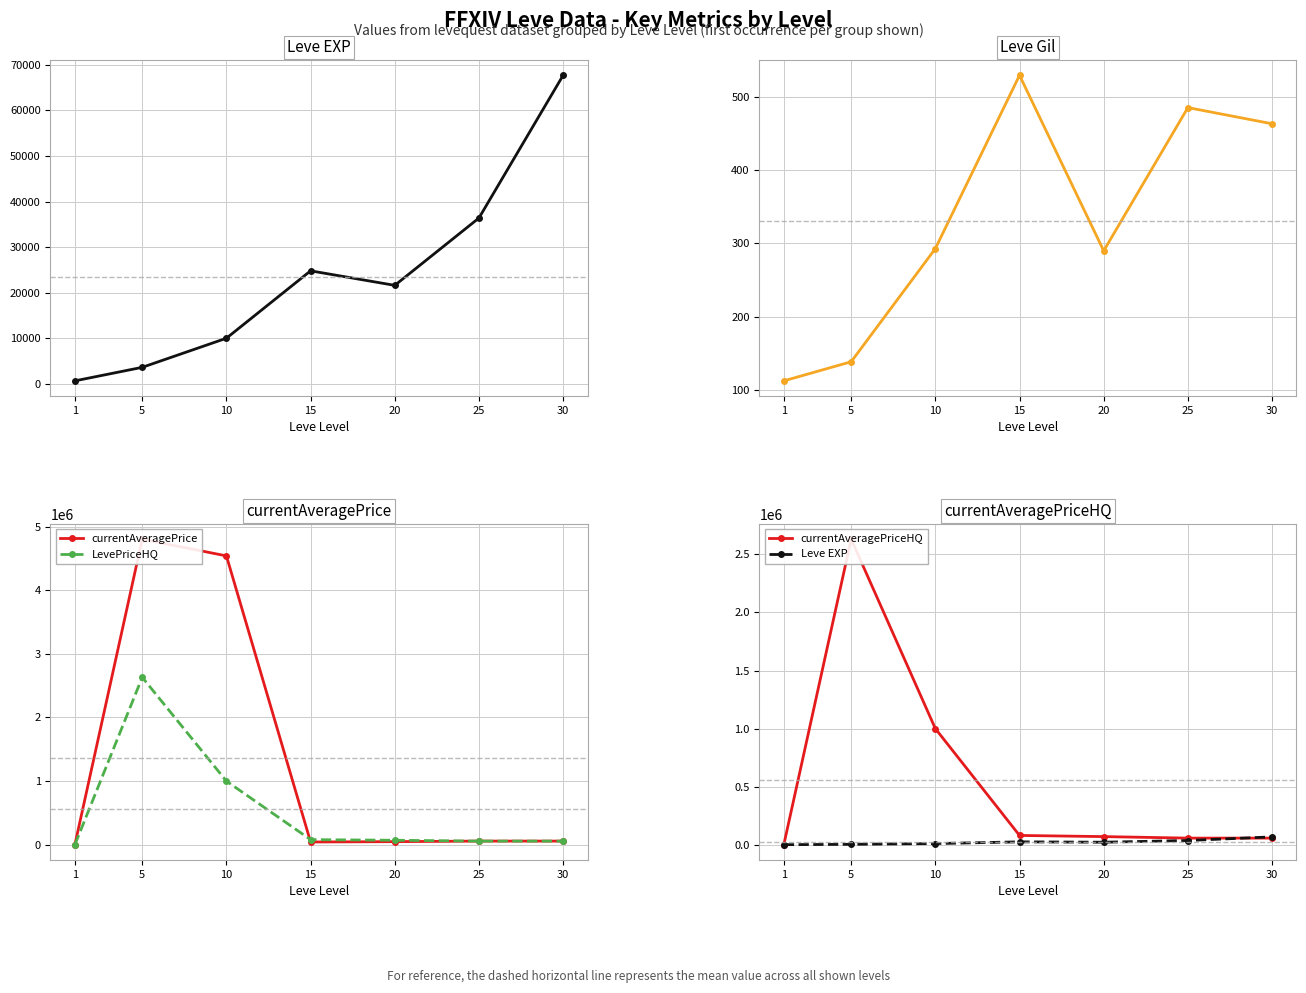

At which category does Leve Gil reach its first local valley?

20